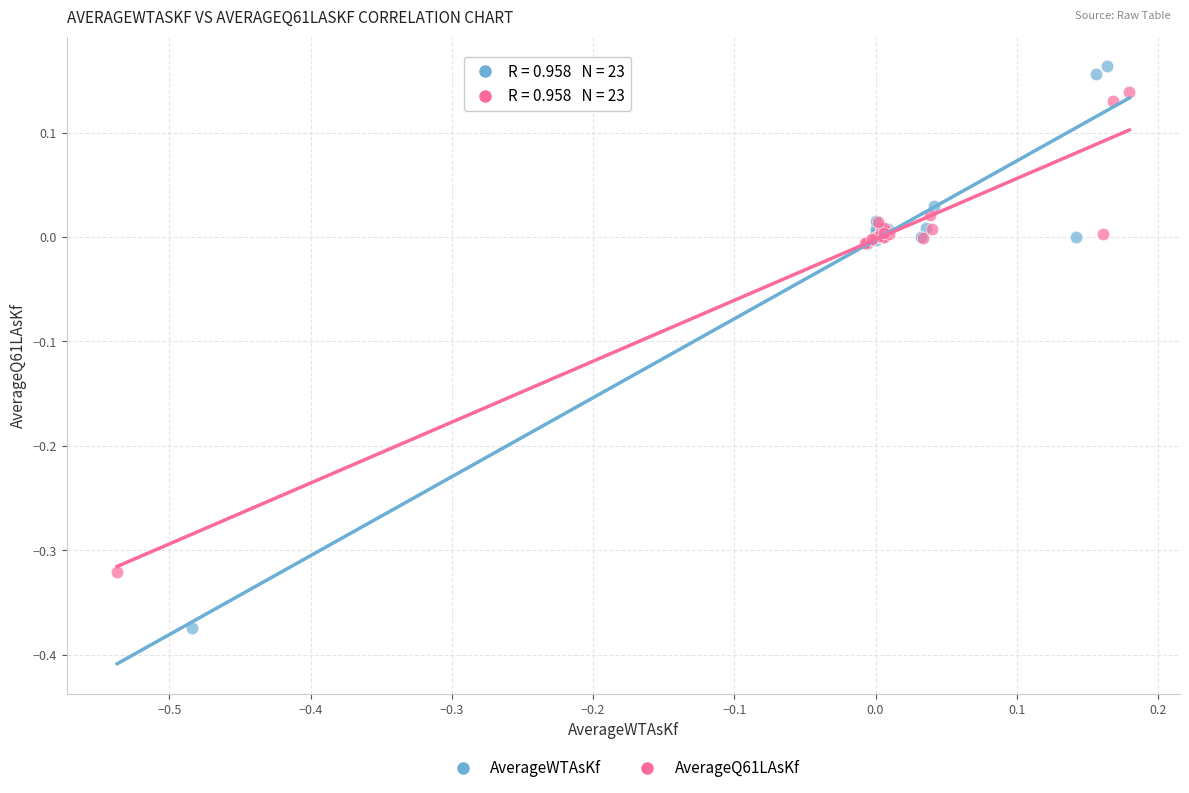

Which series has the widest spread of Y values?

AverageWTAsKf